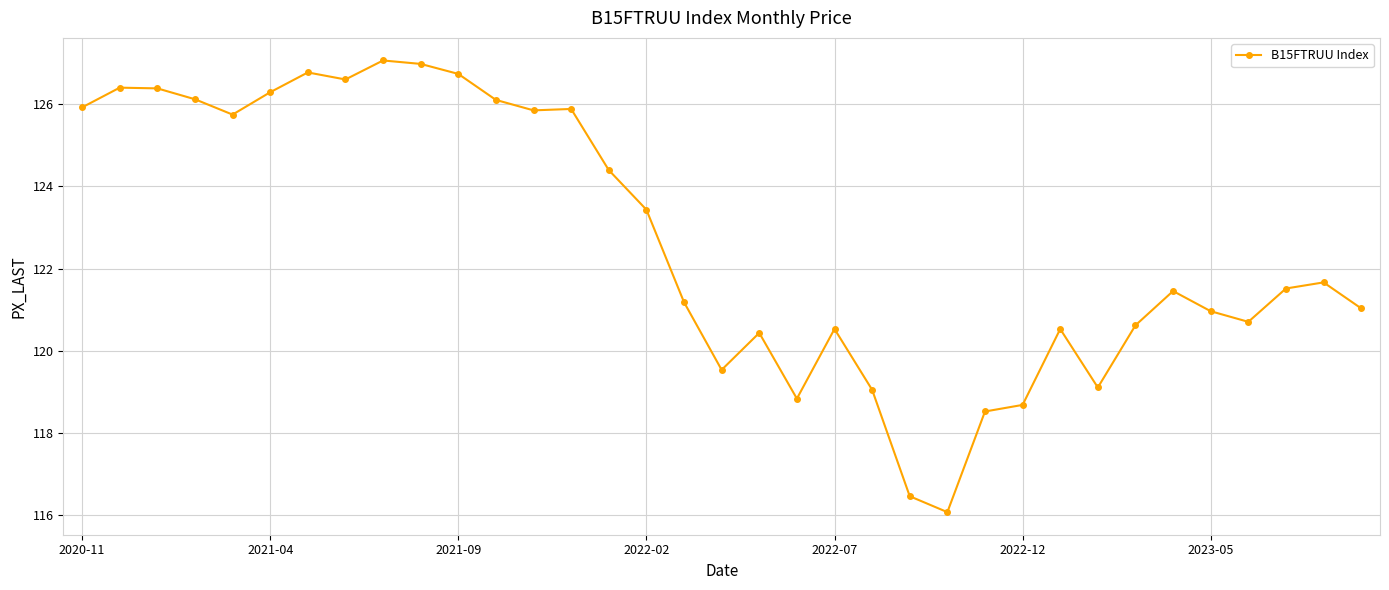

What is the difference between the second highest and minimum values?

10.9